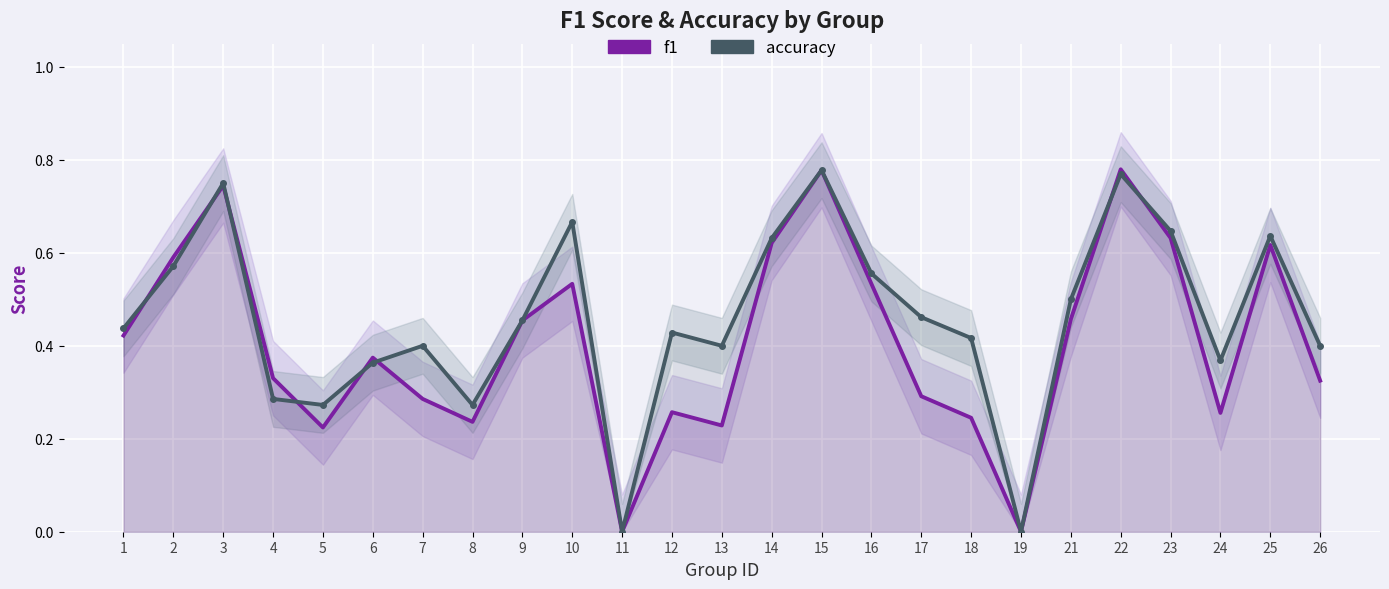

Rank the series by their average value, from highest to lowest.

accuracy, f1